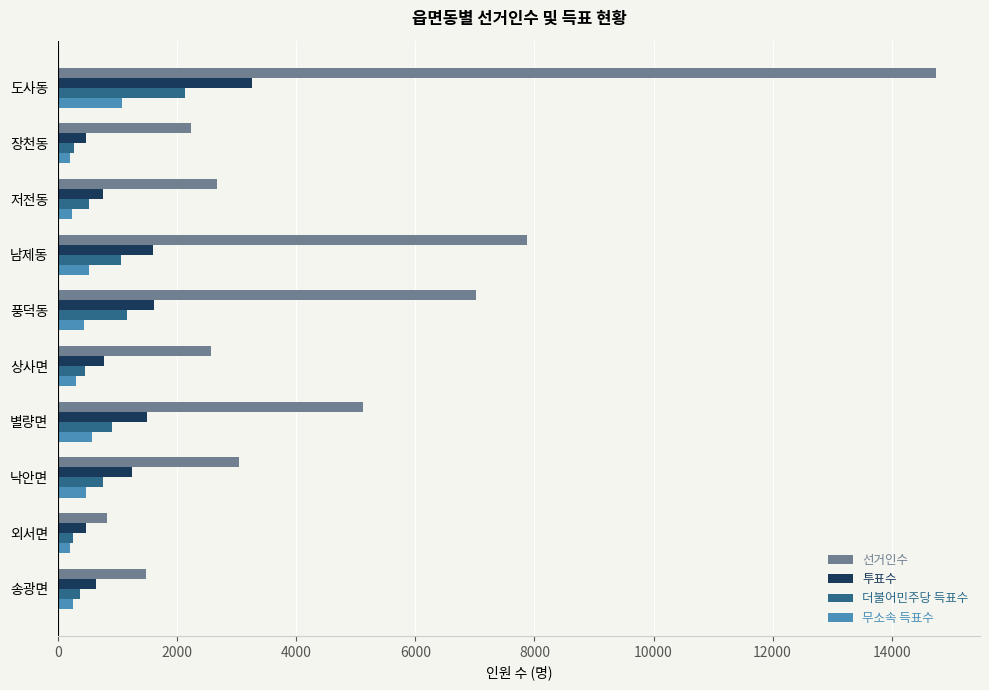

How many distinct data groups are displayed?

4